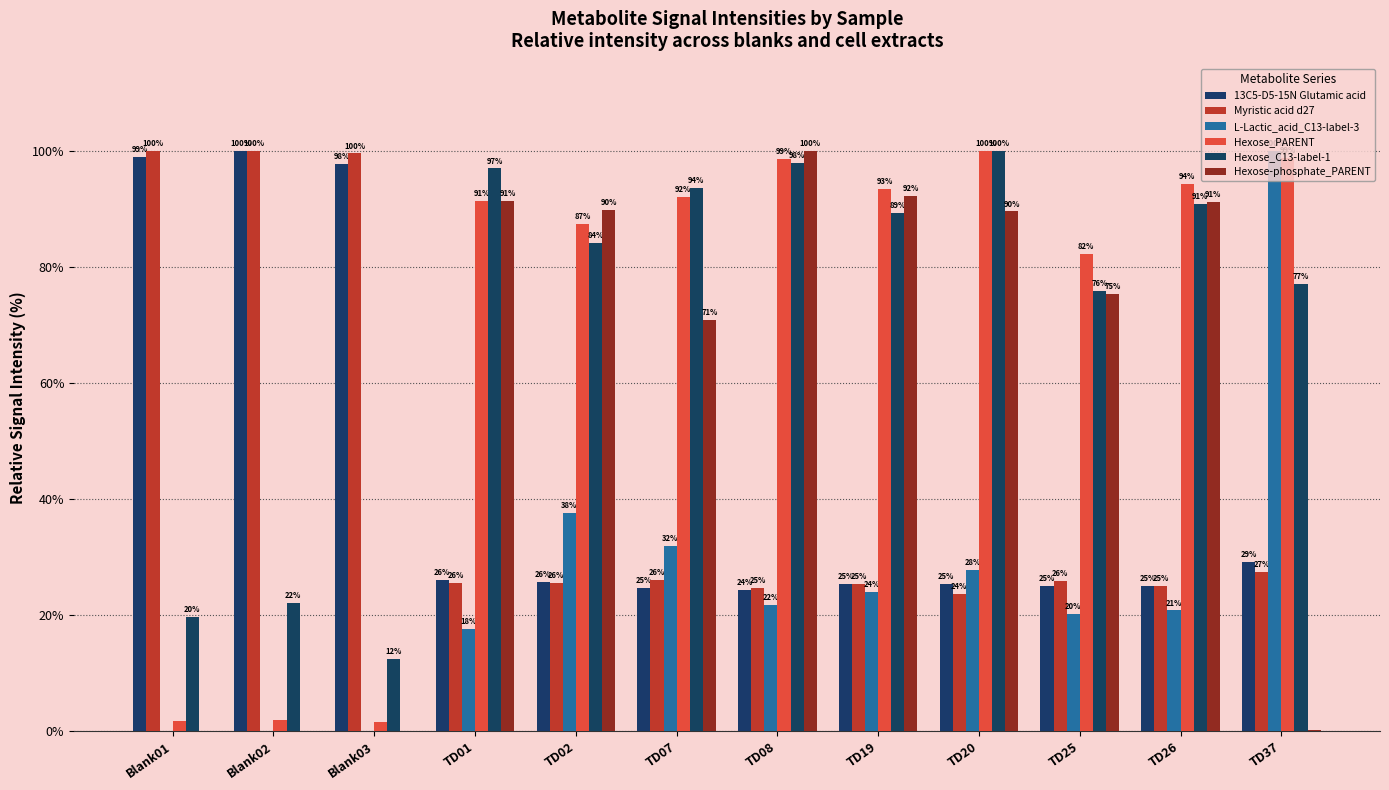

What is the average value of the Myristic acid d27 series?

44.0